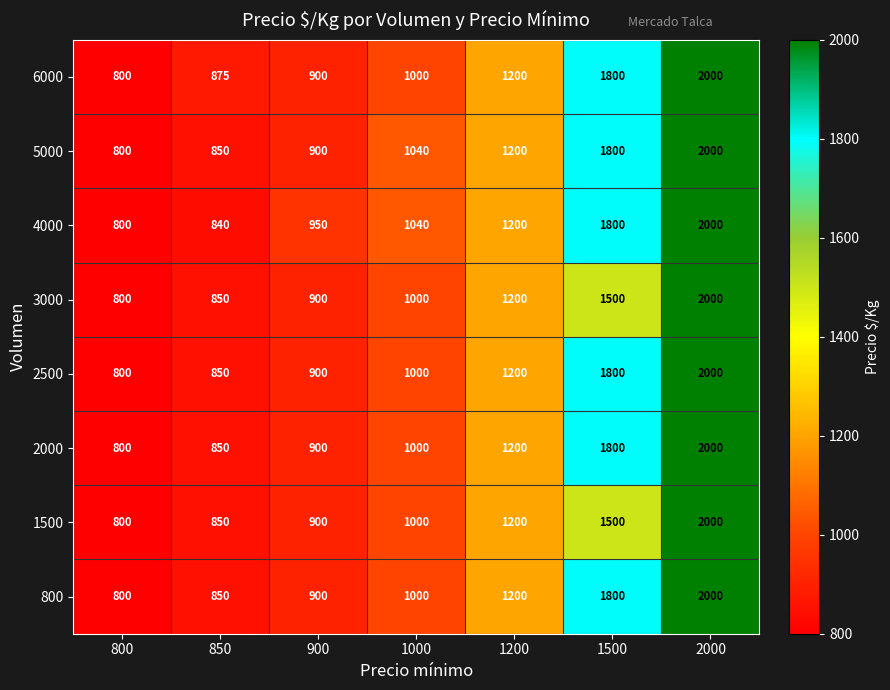

Is it true that 800 equals 171 at 850?

False